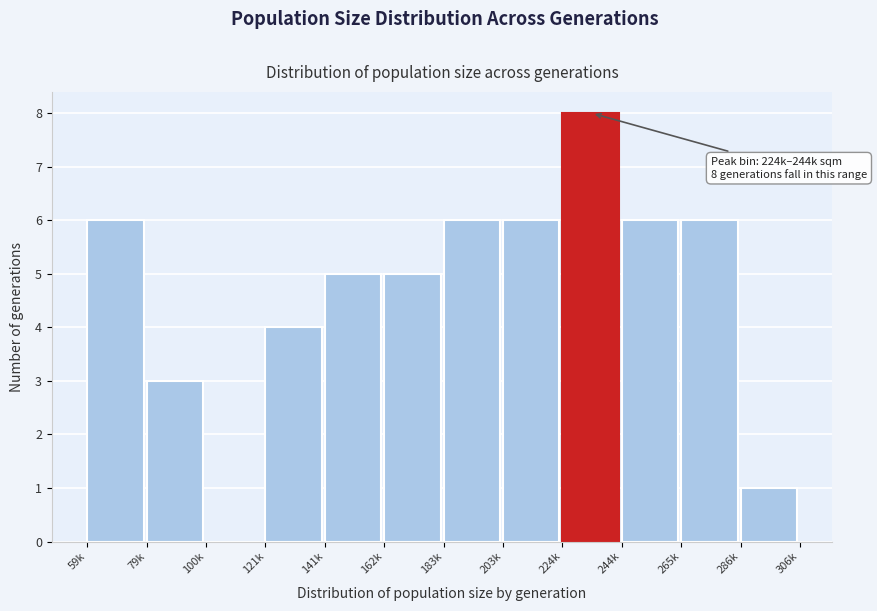

Reading left to right, transcribe all the data shown in this chart.

59k=6	79k=3	100k=0	121k=4	141k=5	162k=5	183k=6	203k=6	224k=8	244k=6	265k=6	286k=1